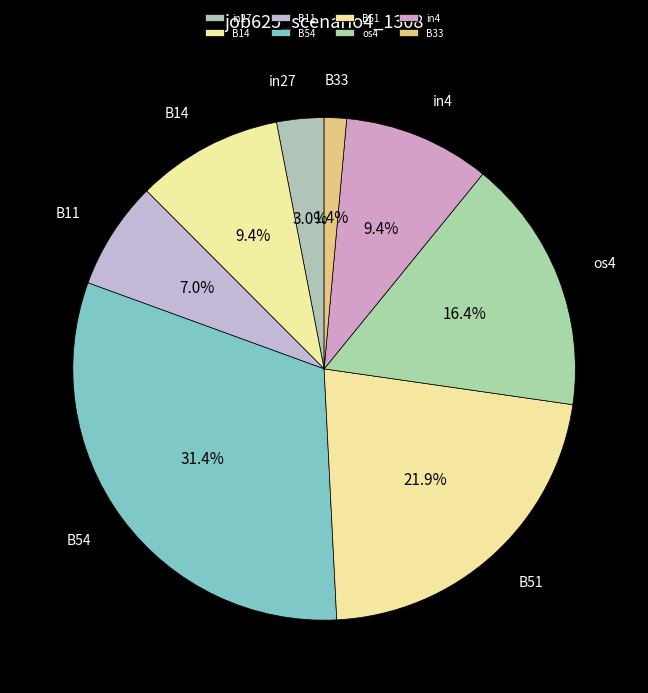

Which slice is the largest?

B54